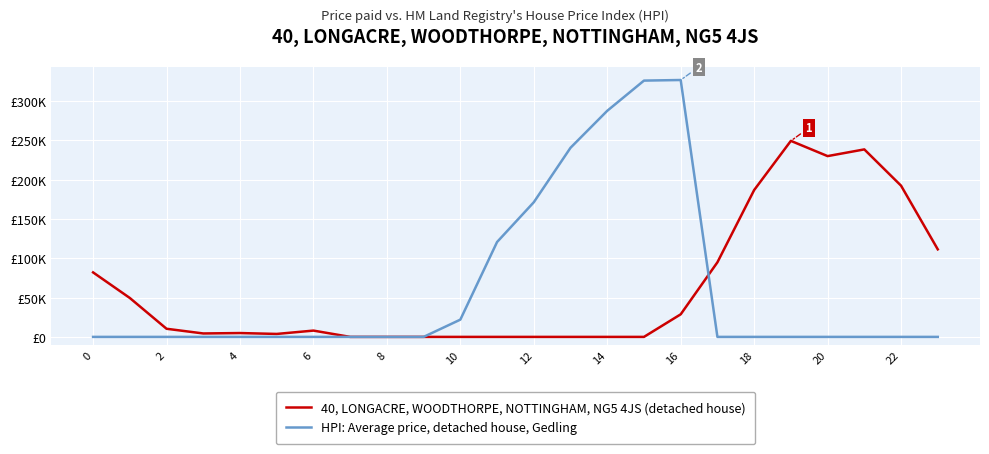

After their last crossing, which series has the higher values: HPI: Average price, detached house, Gedling or 40, LONGACRE, WOODTHORPE, NOTTINGHAM, NG5 4JS (detached house)?

40, LONGACRE, WOODTHORPE, NOTTINGHAM, NG5 4JS (detached house)